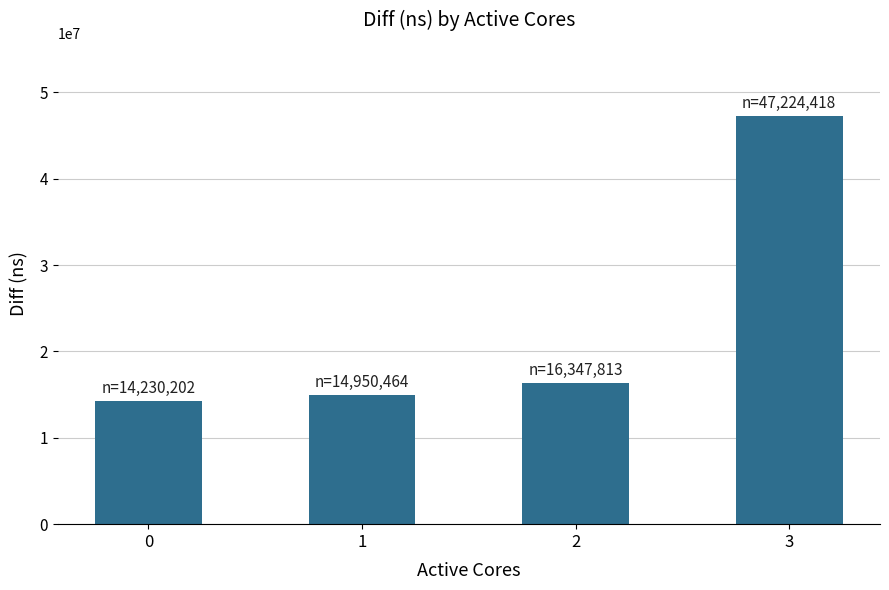

Are the bars grouped side by side (vs. stacked)?

No